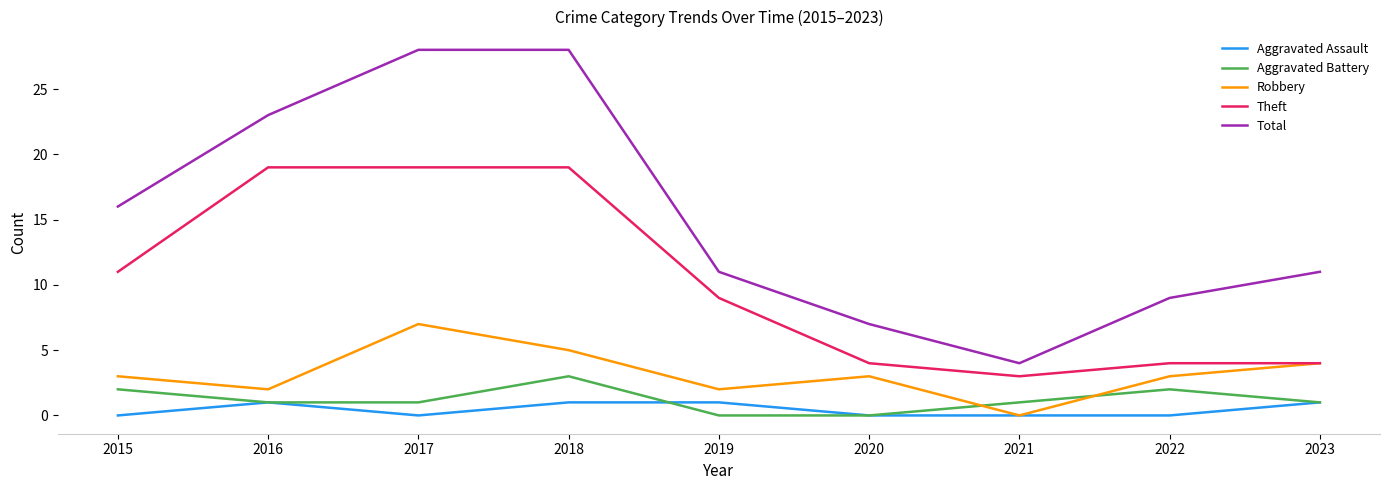

True or false: Aggravated Assault and Total cross at least once.

False